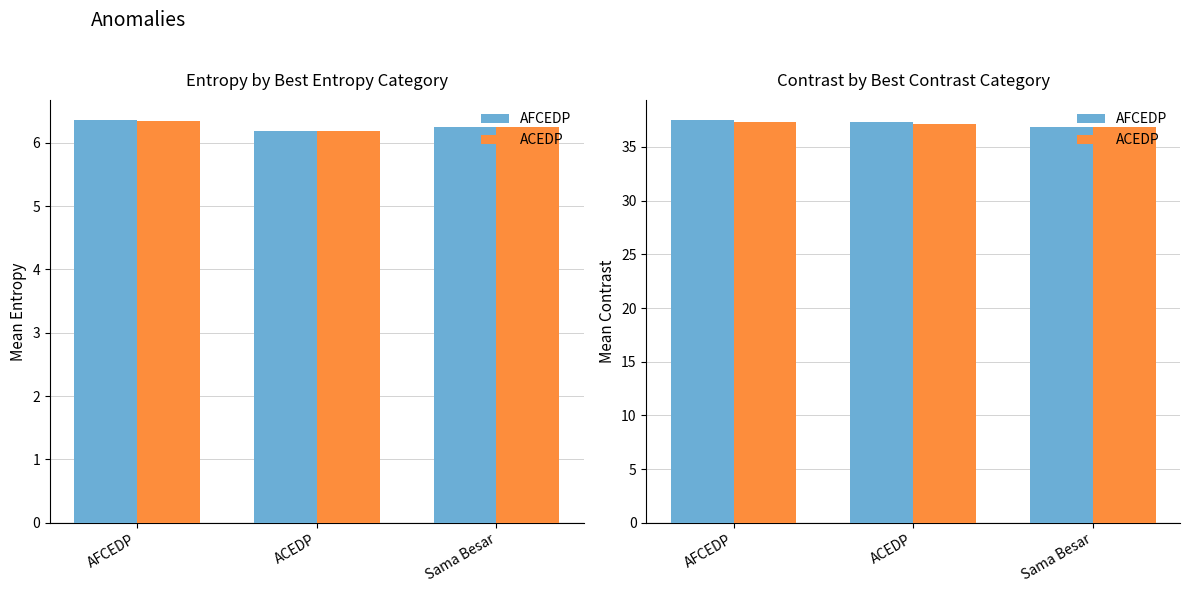

Which has a higher value, ACEDP or AFCEDP?

AFCEDP